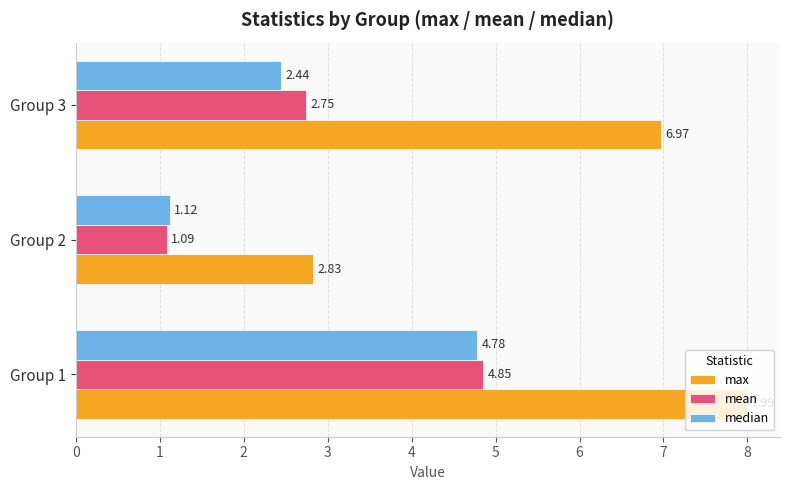

Between Group 2 and Group 3, which series saw the biggest shift?

max